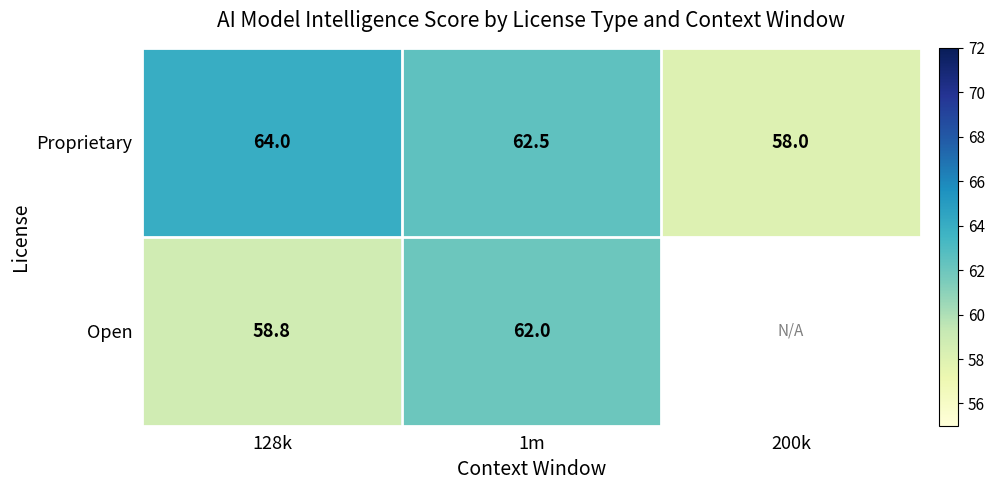

At which label does Proprietary first exceed 62?

128k